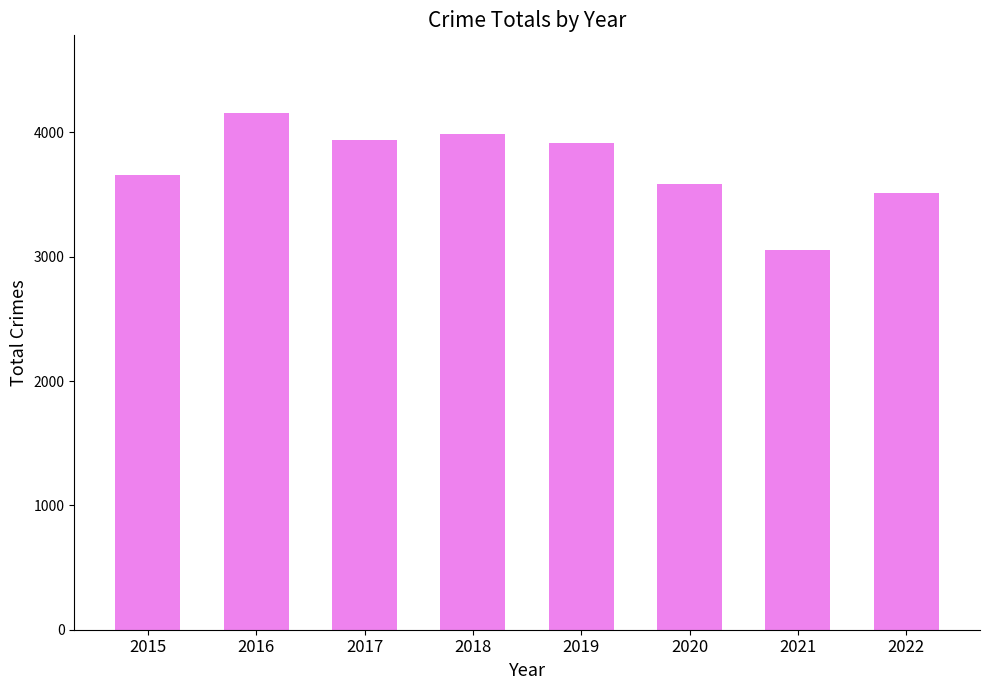

How many data points does each series have?

8